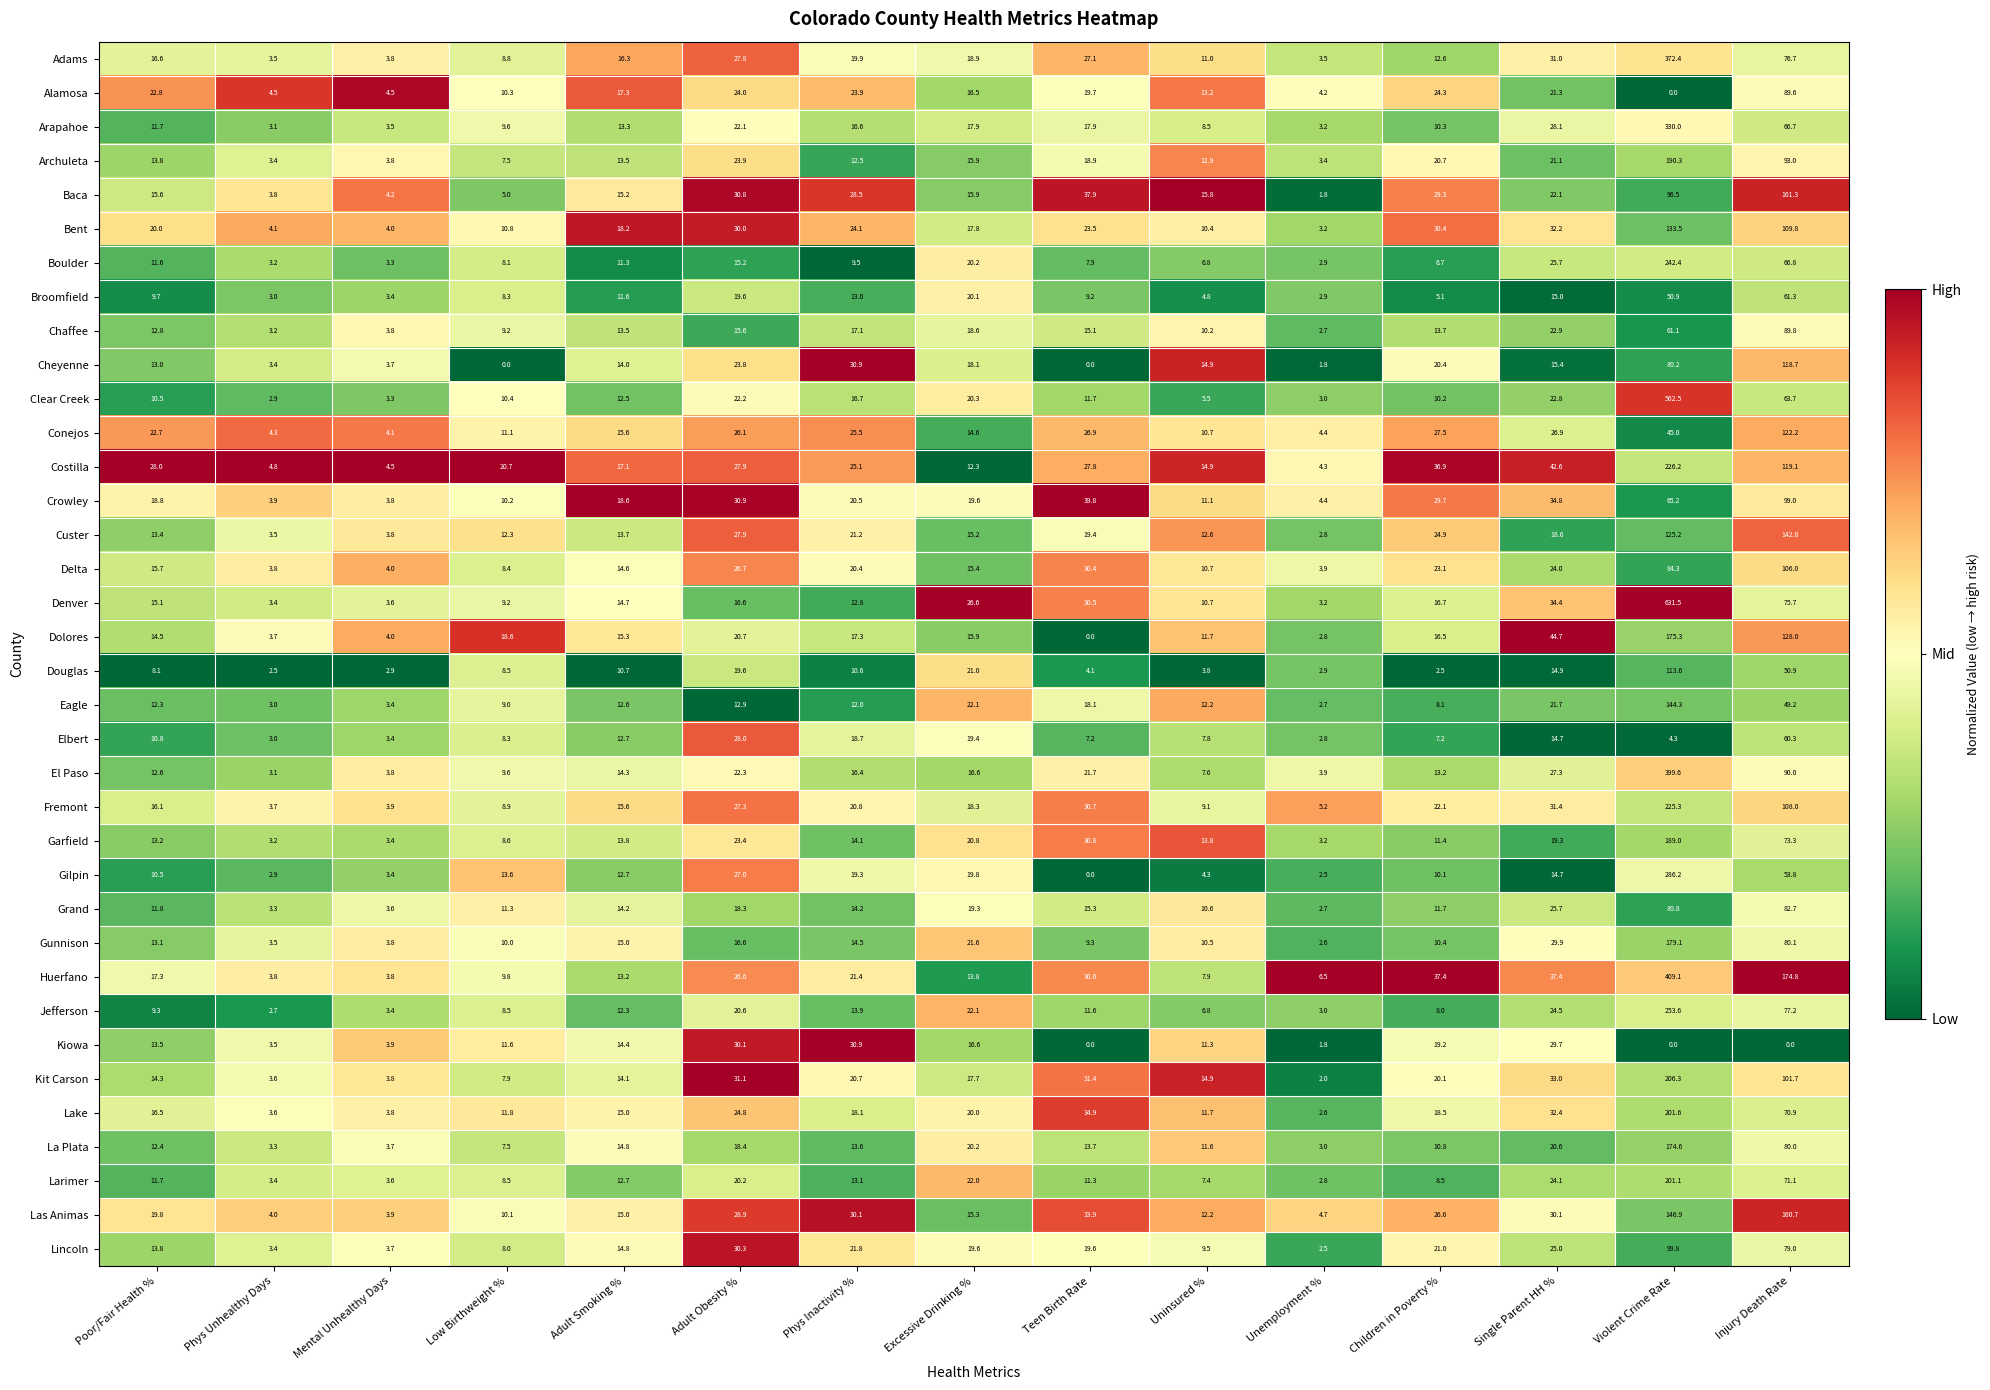

Which category has the lowest value in the Grand series?

Unemployment %